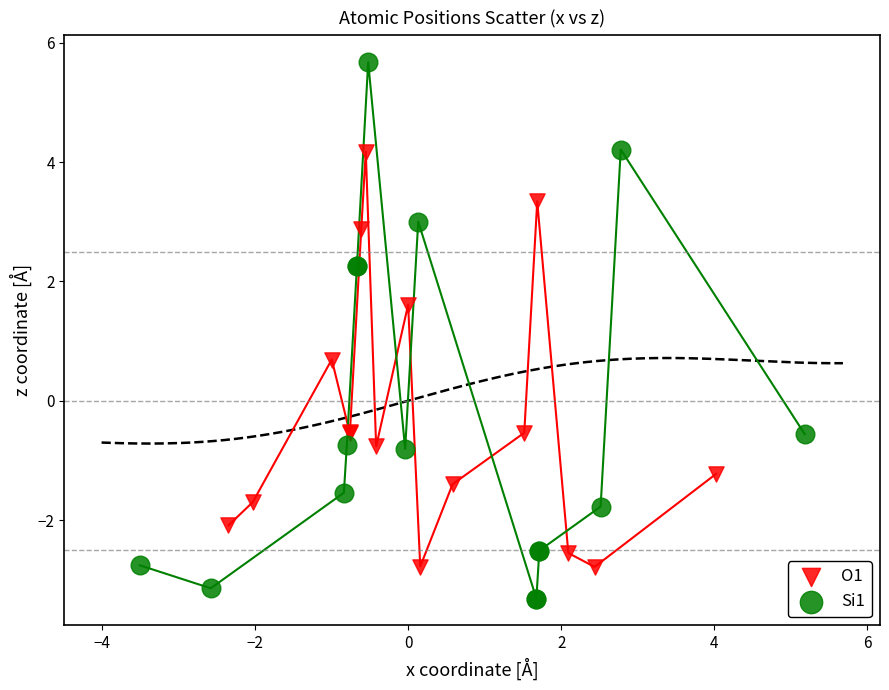

Which series has the largest Y range (max minus min)?

Si1